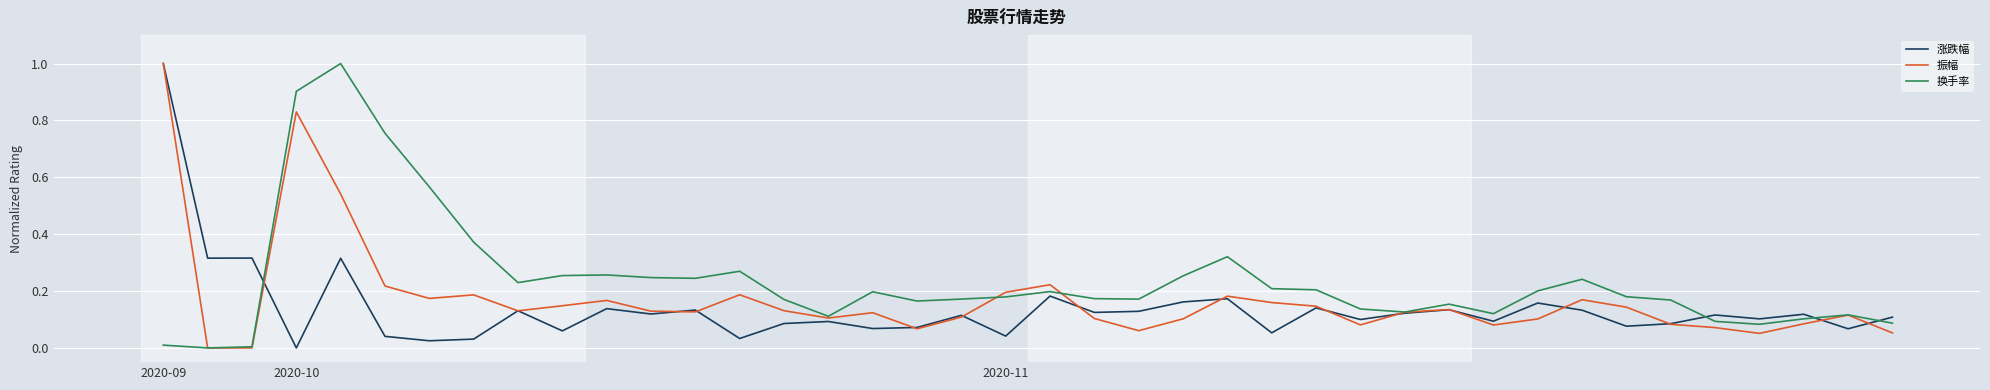

Rank the series by their average value, from lowest to highest.

涨跌幅, 振幅, 换手率